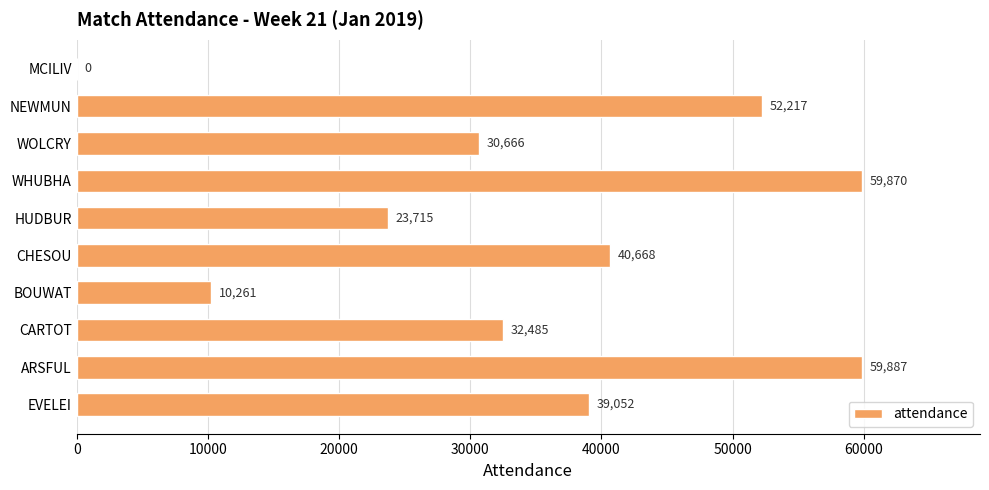

Read the value at EVELEI, to the nearest 10.

39050